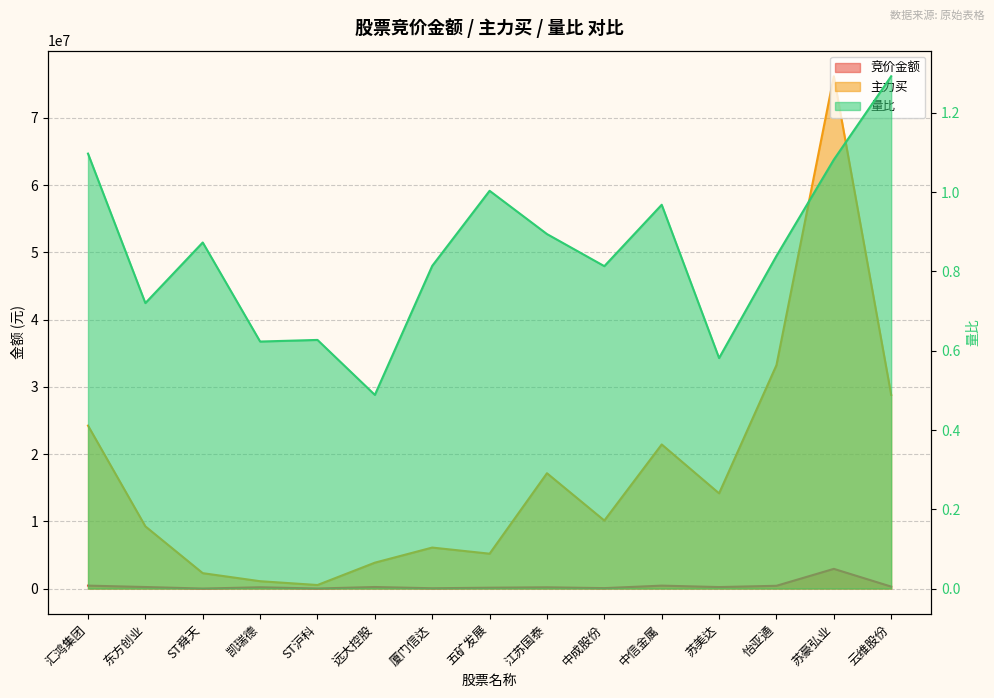

What is the label of the 1st point from the right?

云维股份